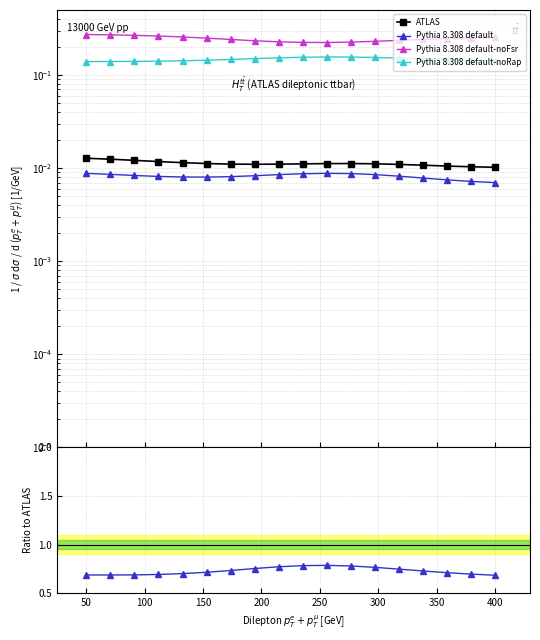

True or false: ATLAS and Pythia 8.308 default-noRap cross at least once.

False